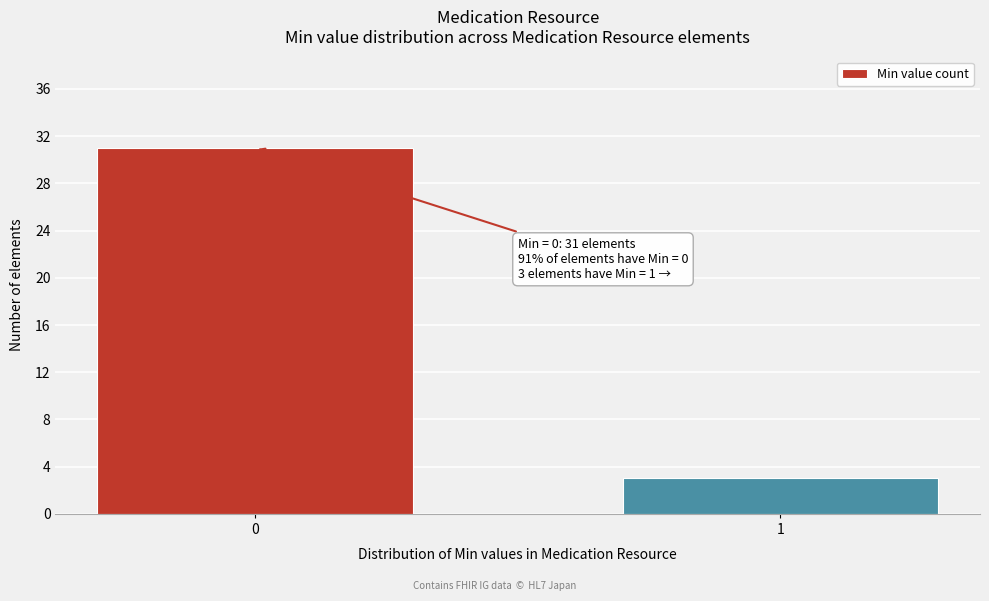

Reading left to right, extract all data points from this chart.

0=31	1=3